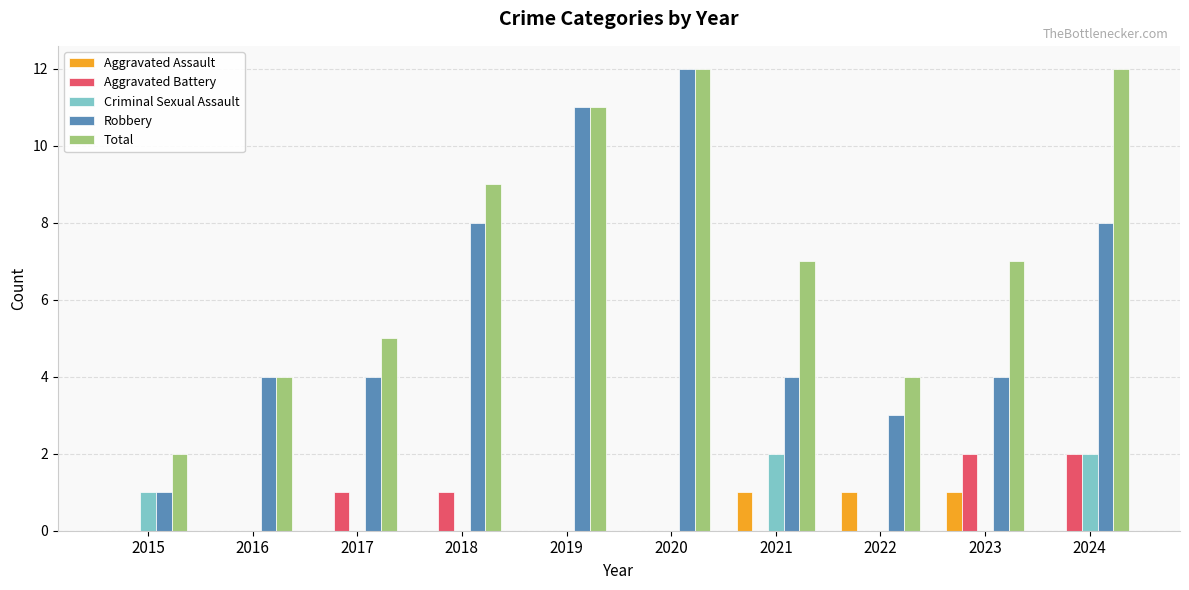

Between 2019 and 2023, which series saw the biggest shift?

Robbery